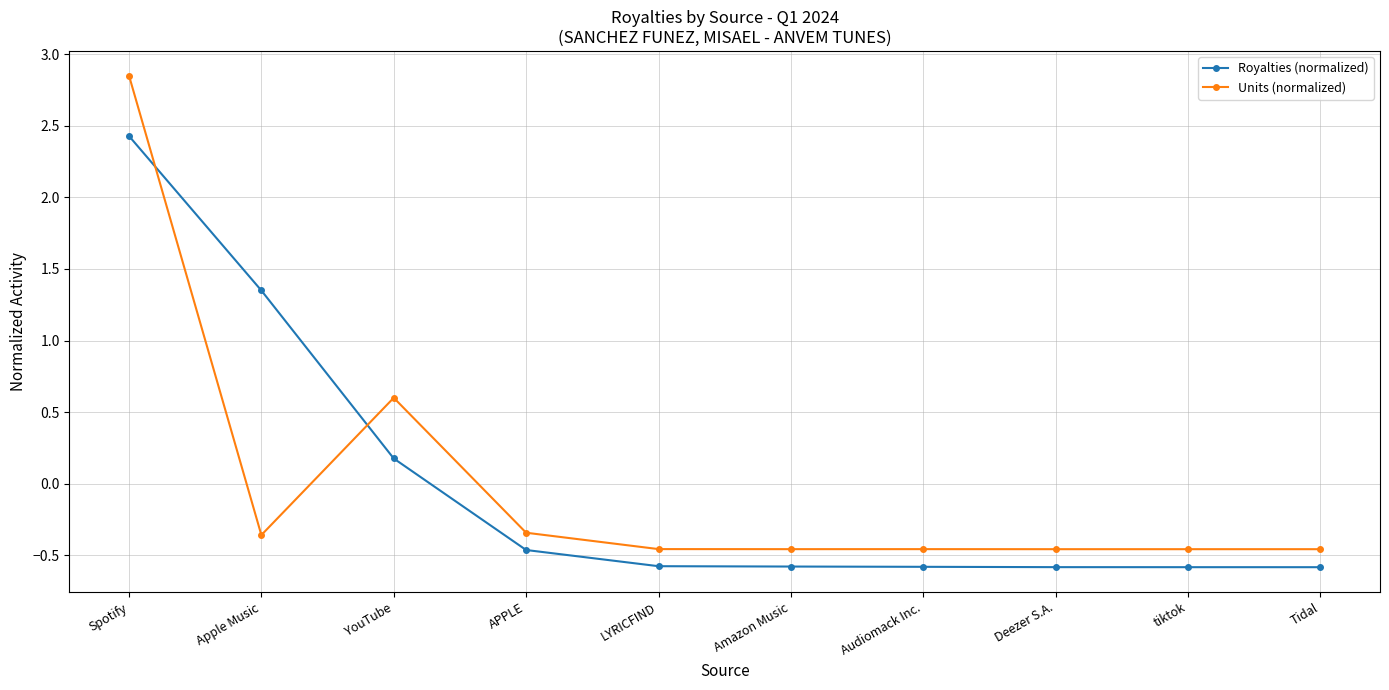

What are all the series names shown in the legend?

Royalties (normalized), Units (normalized)